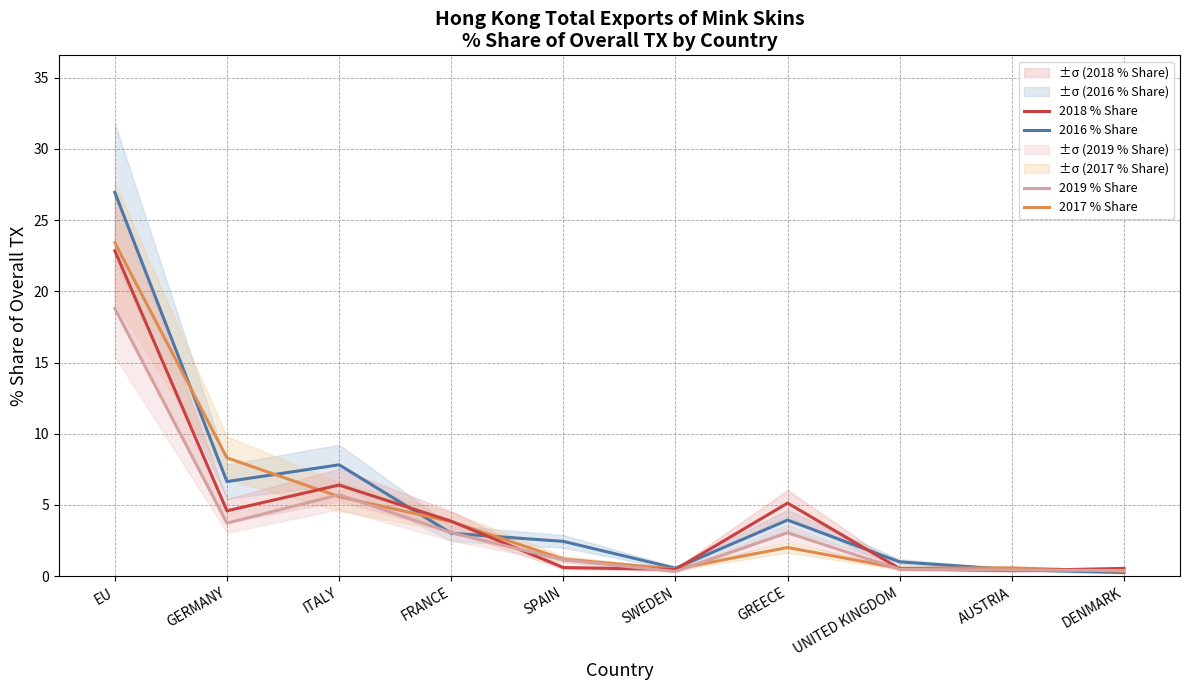

Is it true that 2017 % Share equals 5.7 at GERMANY?

False